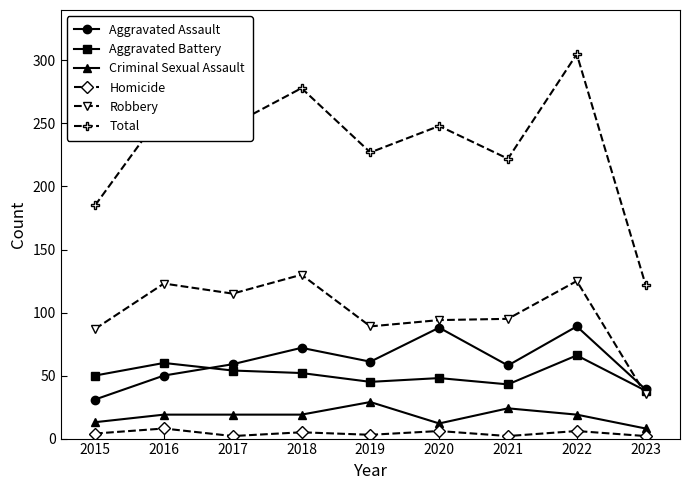

What is the difference between the maximum and minimum values in the Robbery series?

95